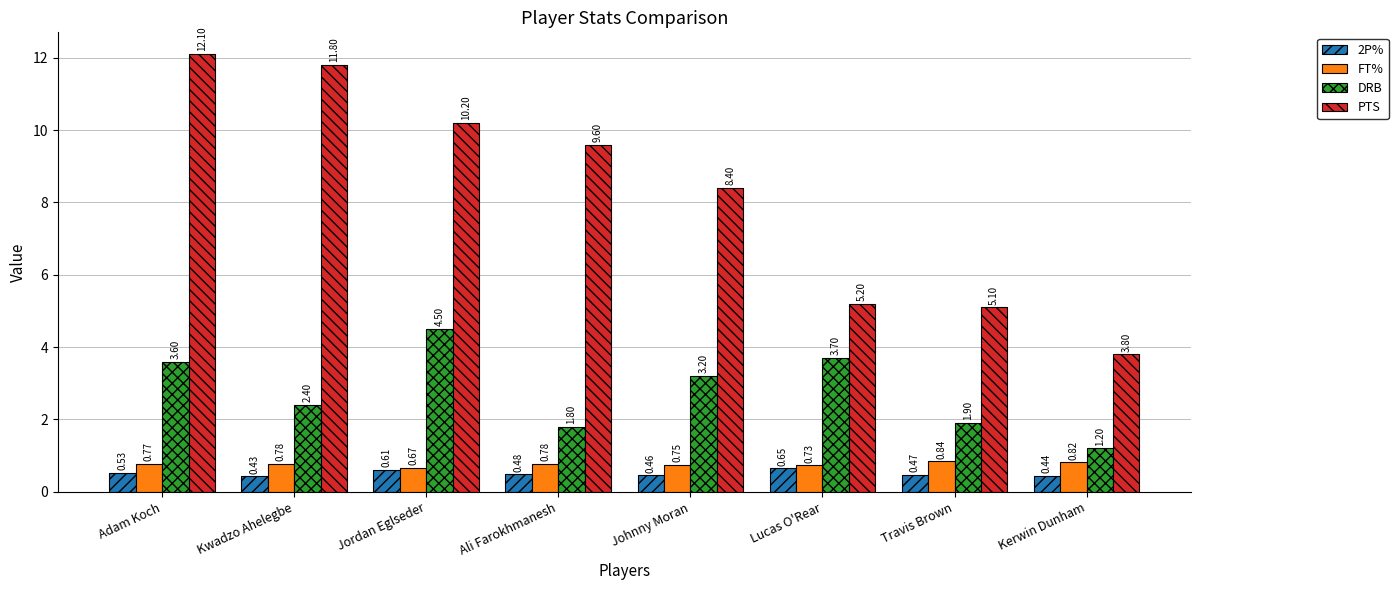

Are the bars horizontal?

No